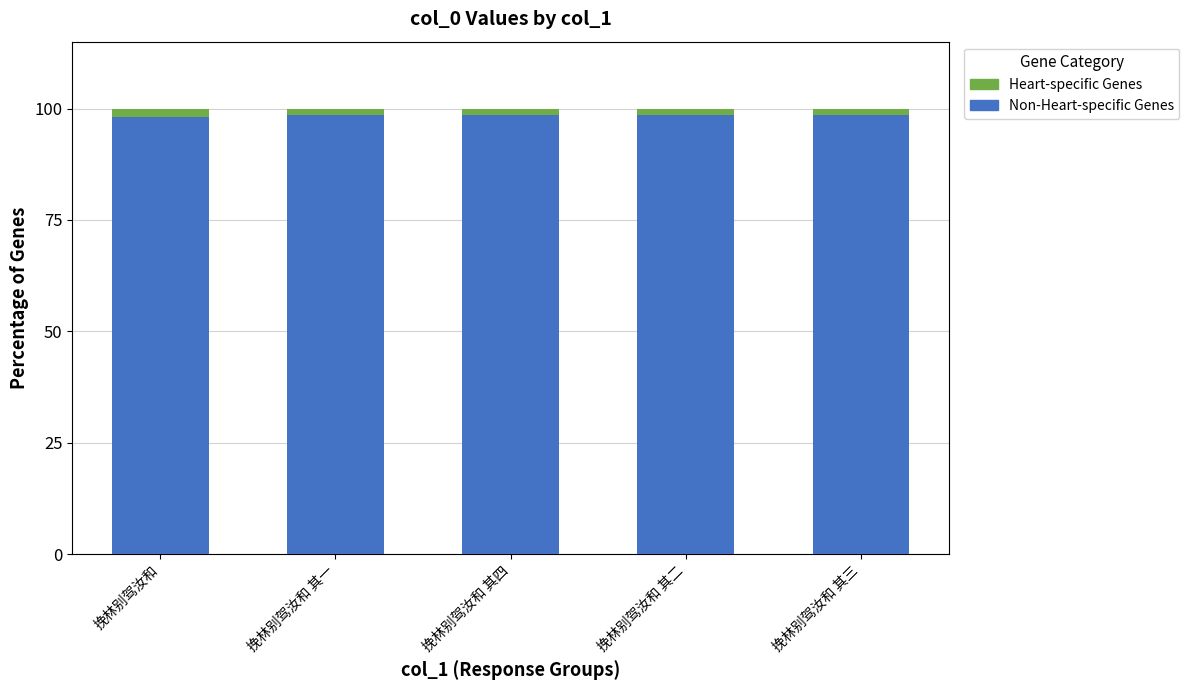

What is the label of the 5th bar from the right?

挽林别驾汝和